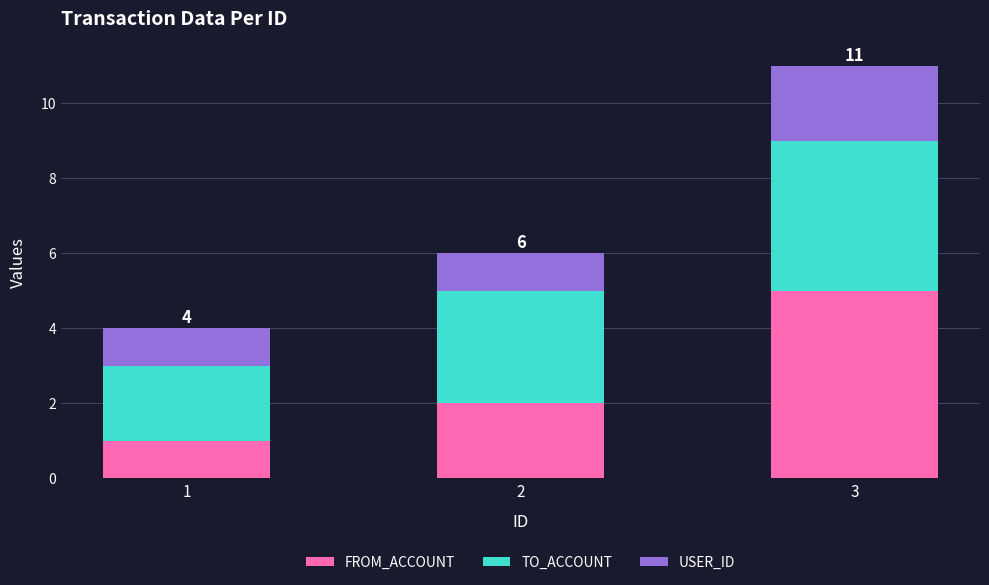

Rank the categories by FROM_ACCOUNT value from lowest to highest.

1, 2, 3